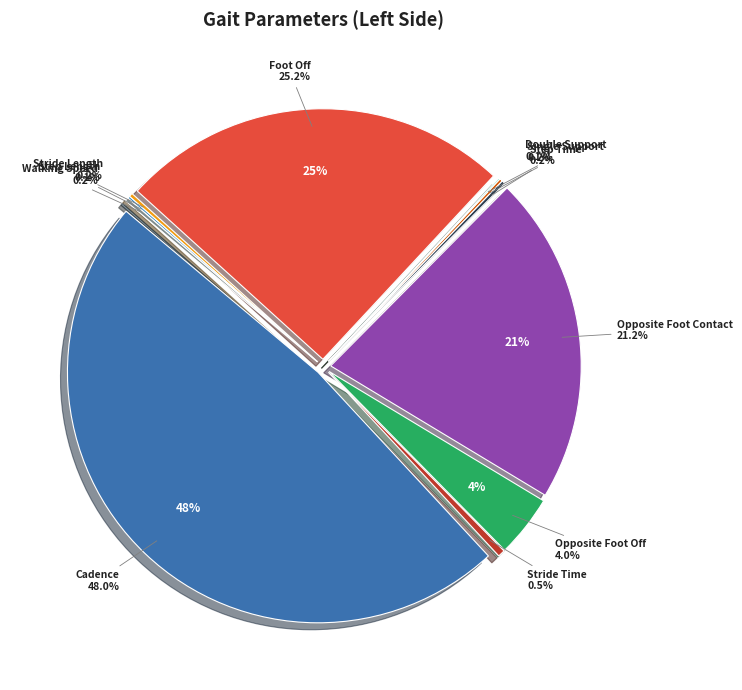

What percentage is the Opposite Foot Contact slice, to the nearest percent?

21%